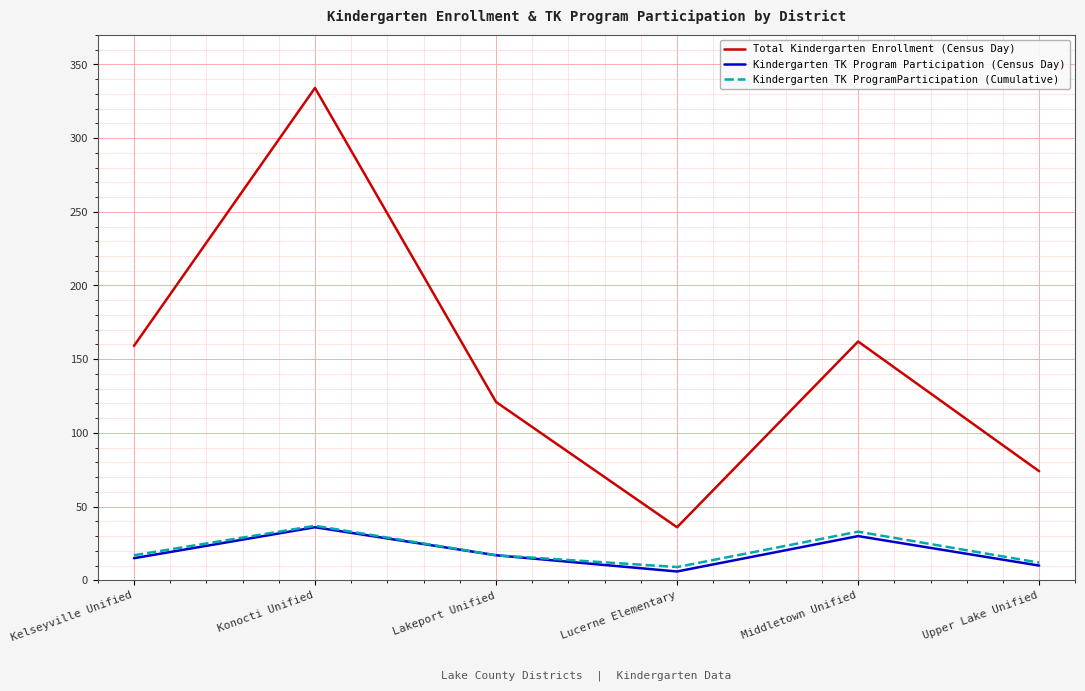

True or false: Kindergarten TK ProgramParticipation (Cumulative) and Total Kindergarten Enrollment (Census Day) cross at least once.

False